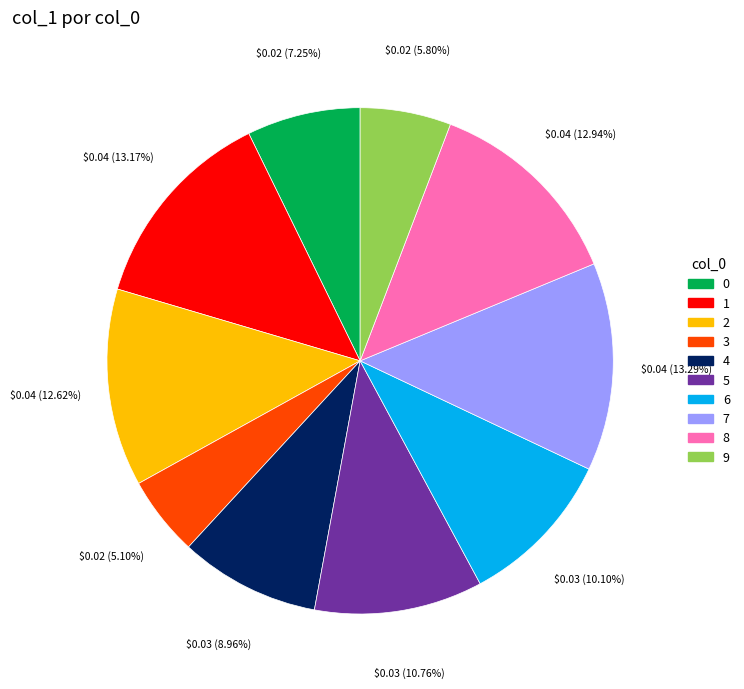

Which slice is the smallest?

3